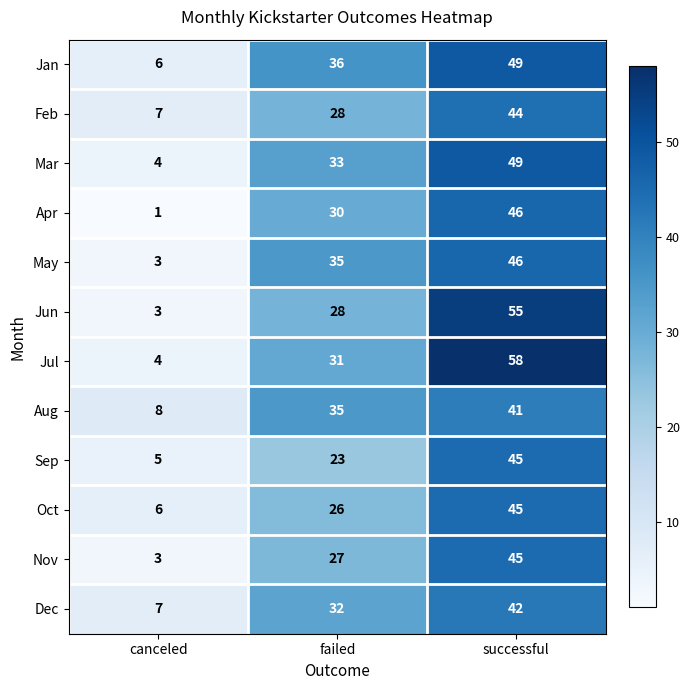

What is the difference between the maximum and minimum values in the Dec series?

35